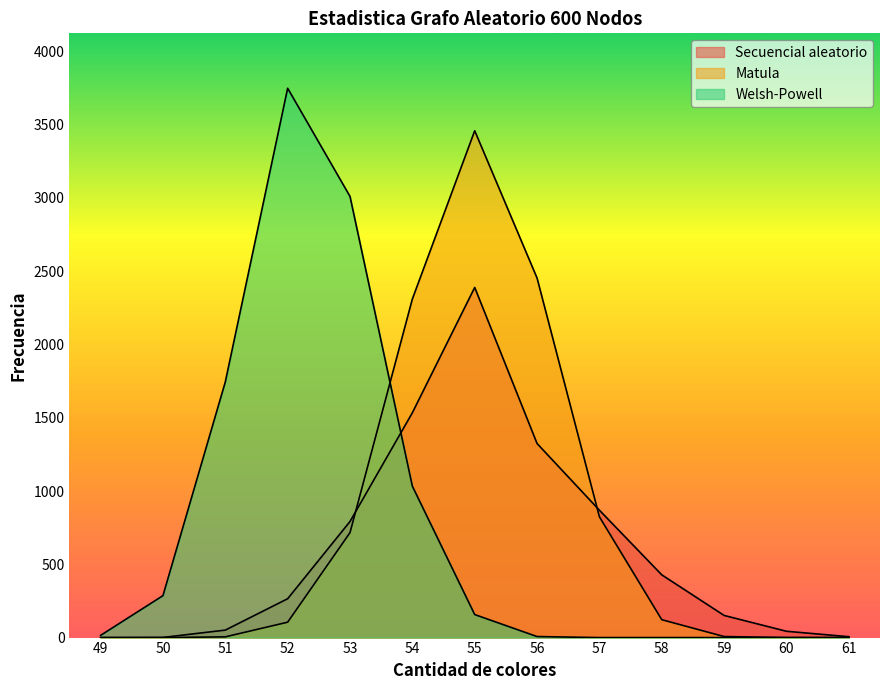

Reading right to left, transcribe all the data shown in this chart.

Secuencial aleatorio: 6	43	151	428	869	1324	2389	1534	792	265	51	1	0
Matula: 0	0	7	122	824	2453	3458	2310	716	105	5	0	0
Welsh-Powell: 0	0	0	0	0	7	157	1033	3010	3748	1744	286	15